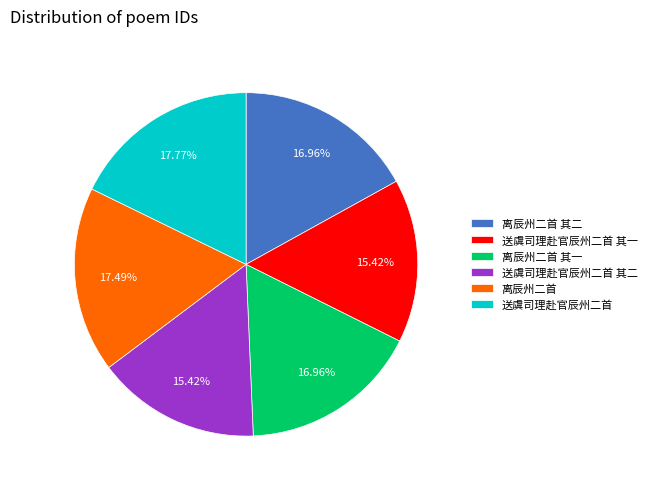

To the nearest percent, what percentage of the pie is 离辰州二首 其二?

17%